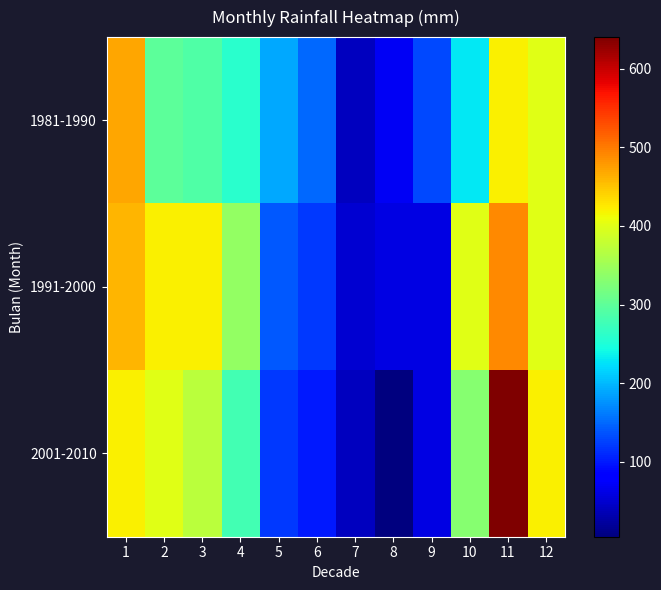

What is the total value across all series at 9?

250